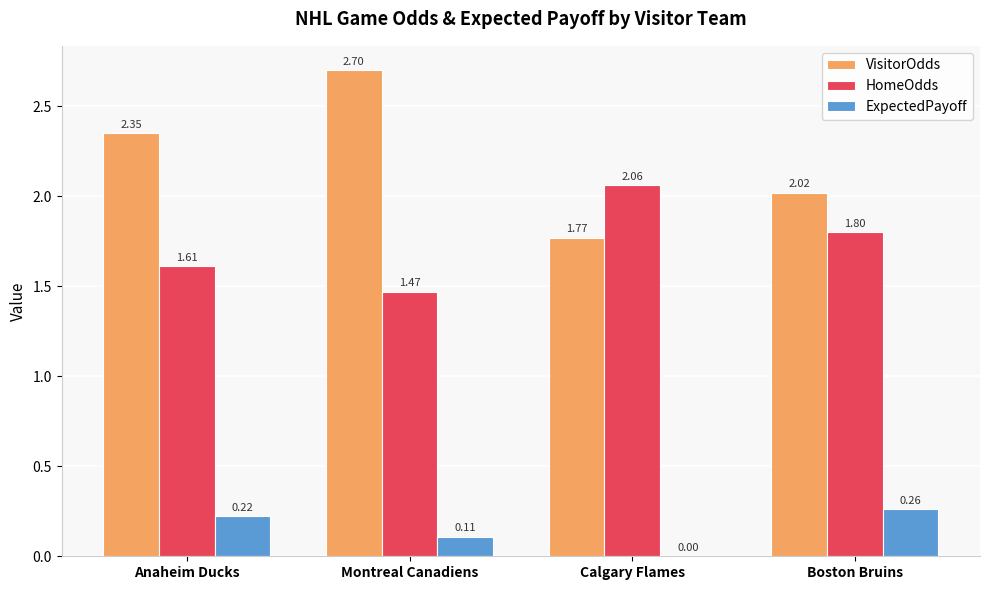

Where is VisitorOdds nearest to the value 2?

Boston Bruins